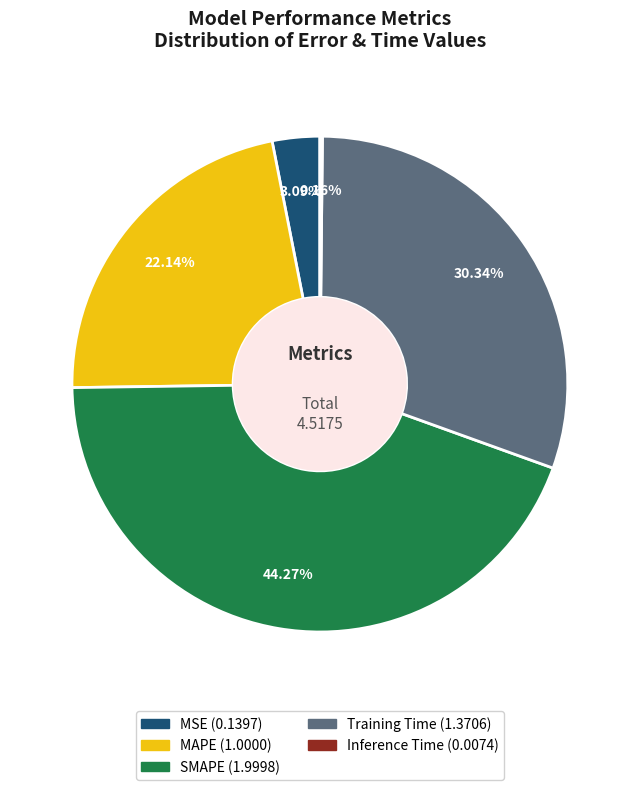

The MSE slice represents 3% of the pie. True or false?

True